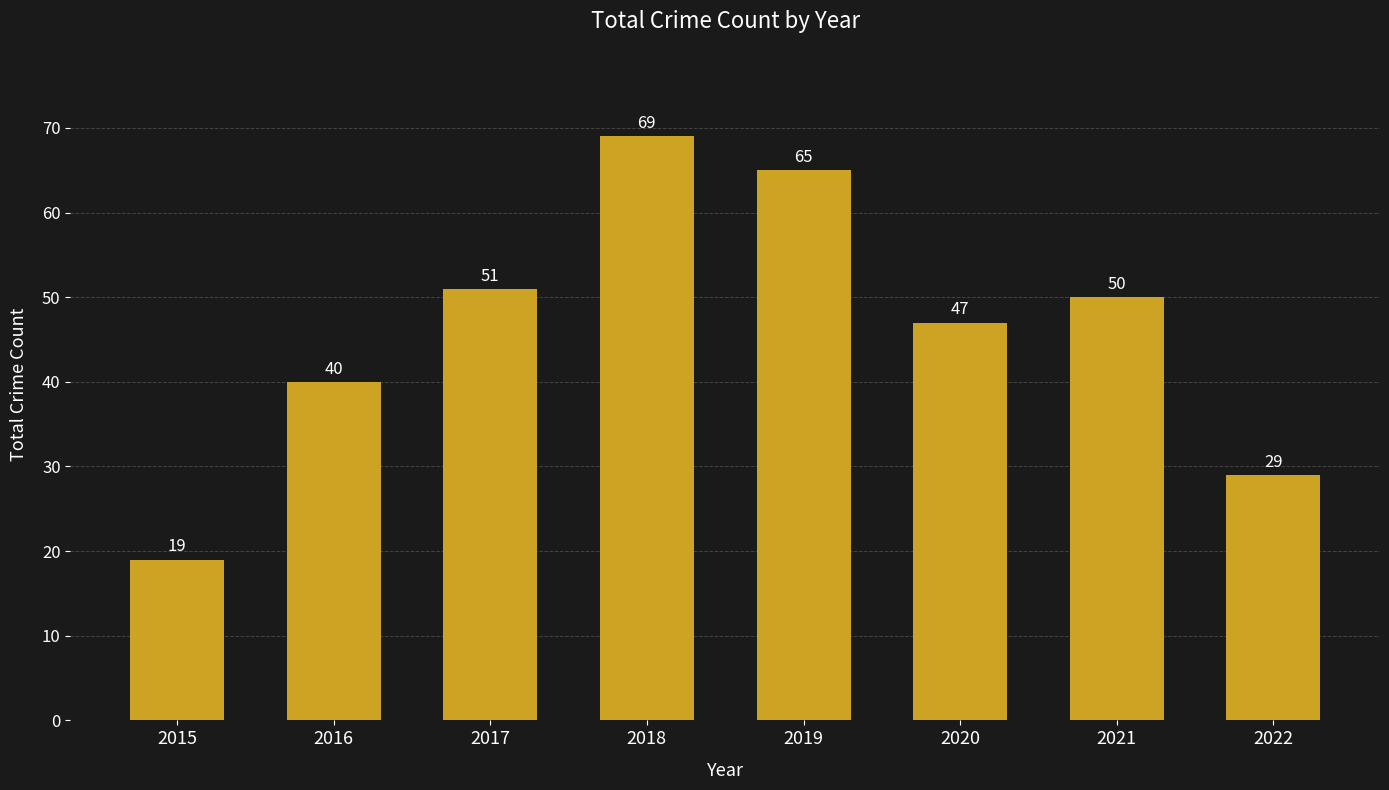

What is the maximum value shown in the chart?

69